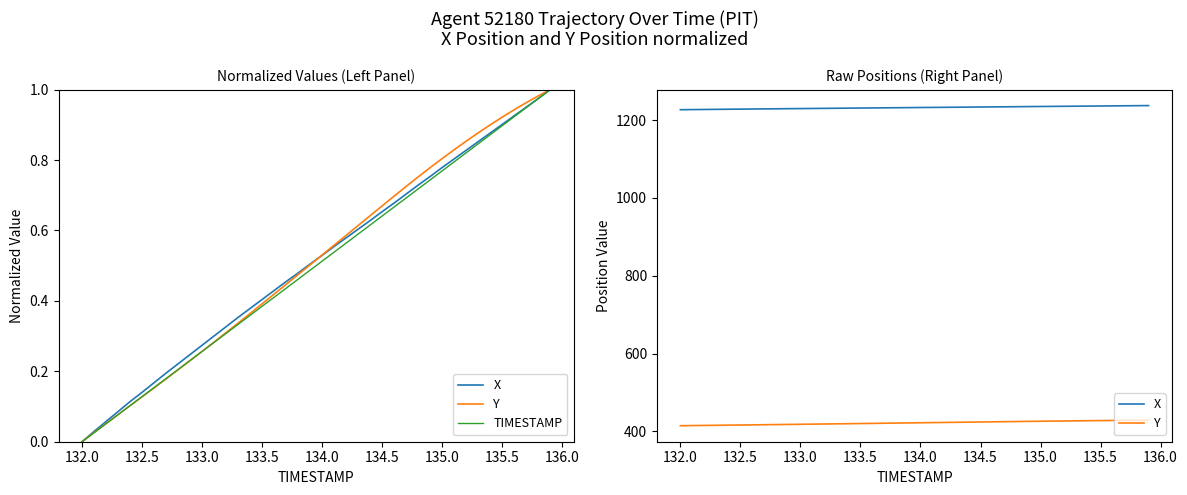

Count the number of categories in the chart.

40